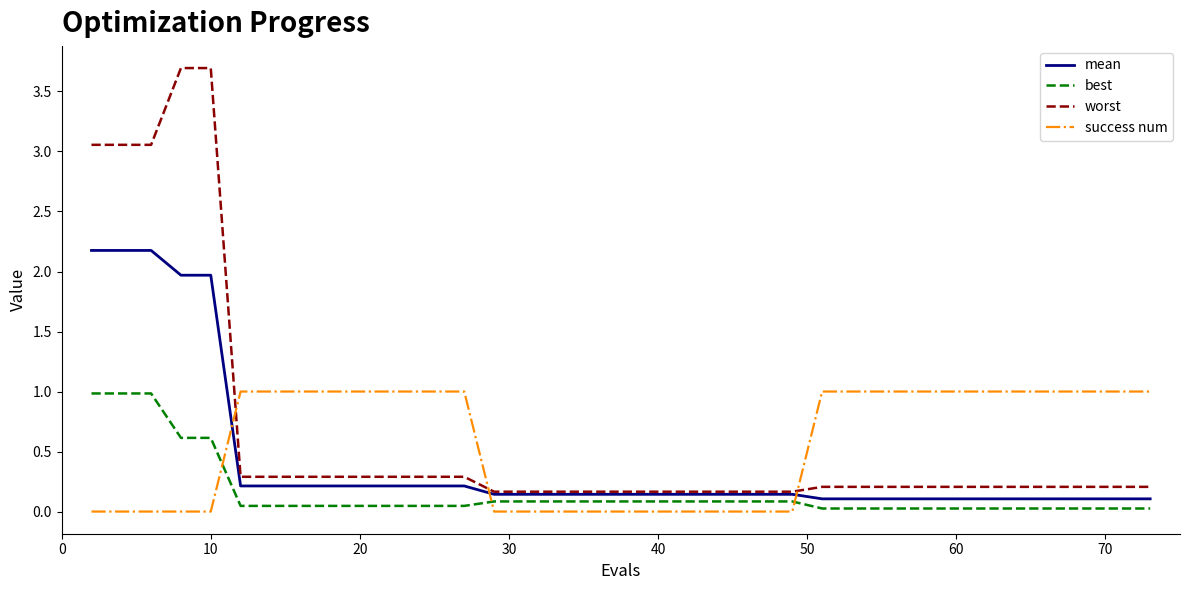

True or false: worst and success num intersect in this chart.

True